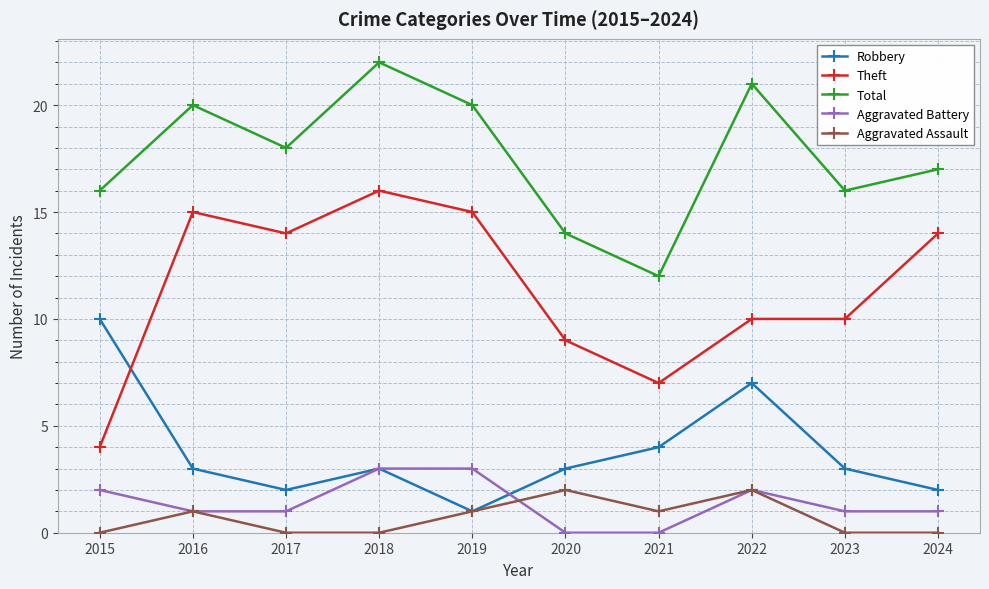

Does the chart have visible grid lines?

Yes